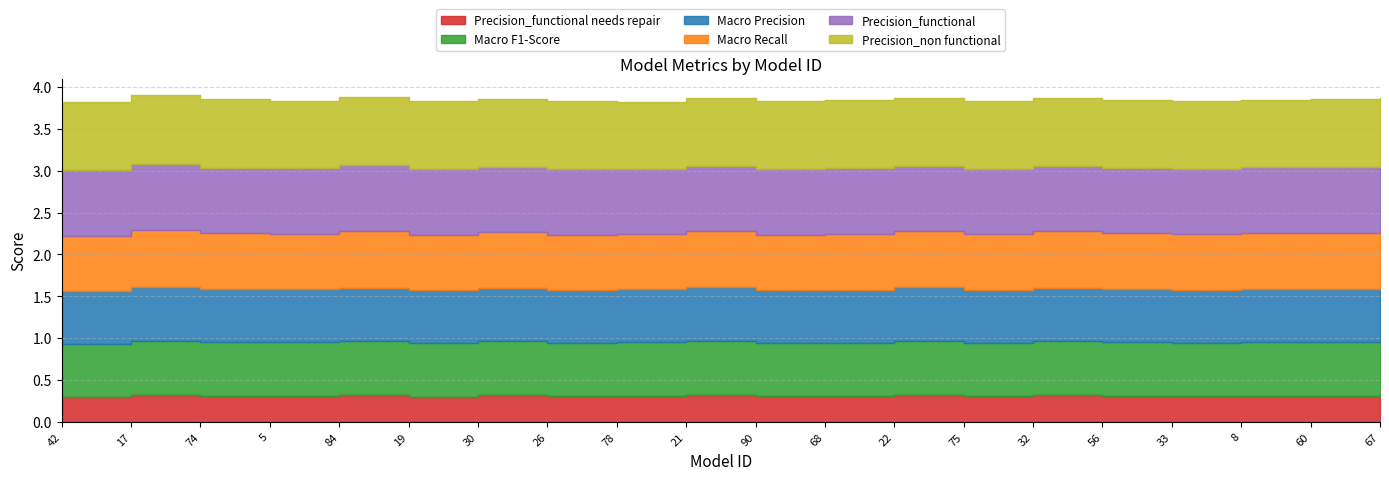

Does the chart have visible grid lines?

Yes